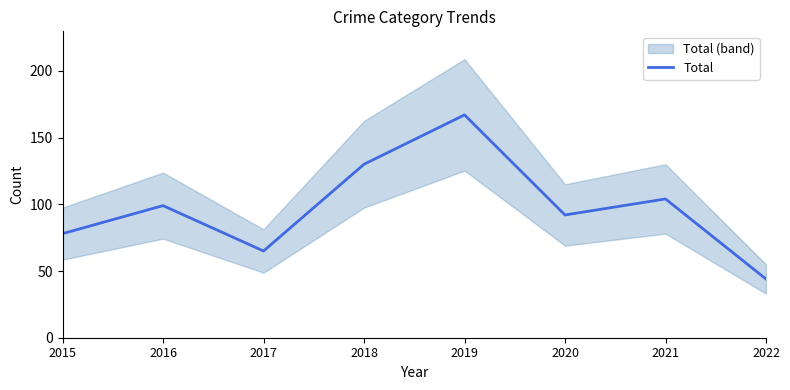

Rank the categories by value from highest to lowest.

2019, 2018, 2021, 2016, 2020, 2015, 2017, 2022